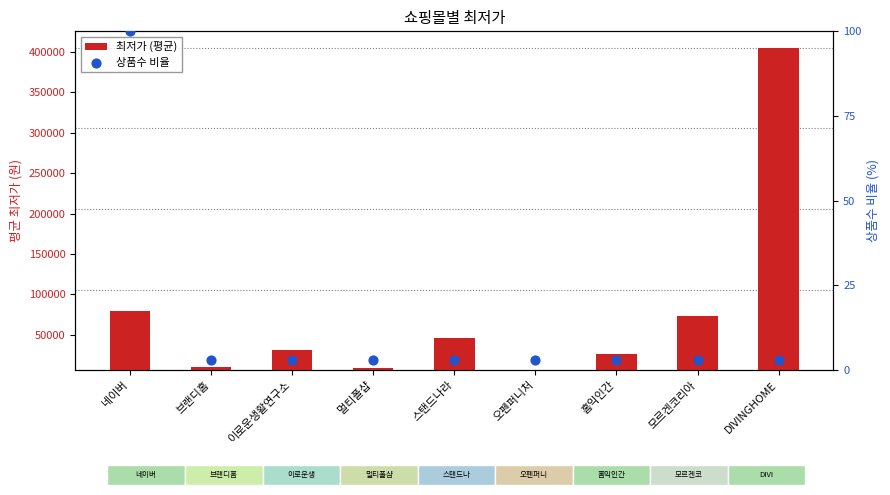

Is the value of 상품수 비율 at 홈익인간 greater than the value of 최저가 (평균) at 오펜퍼니처?

No